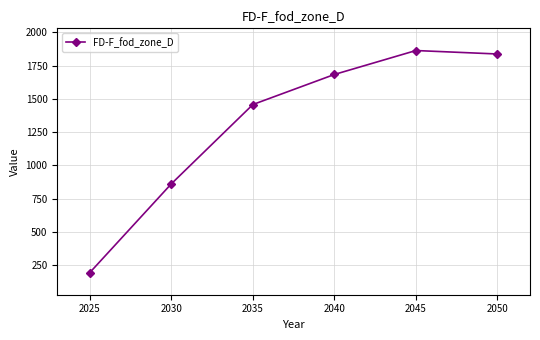

What is the ratio of the value at 2035 to the value at 2045?

0.8